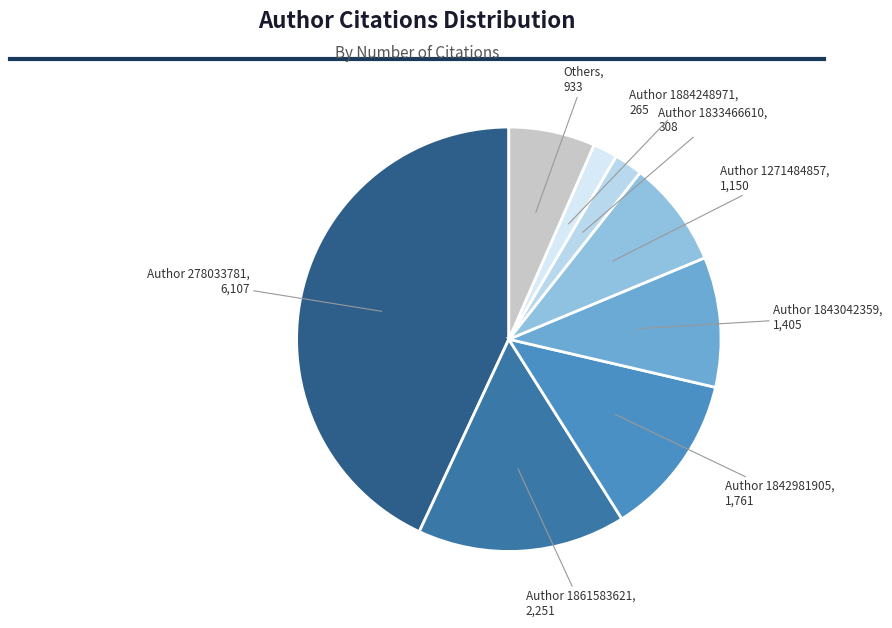

Between Author 1861583621 and Author 1842981905, which is larger?

Author 1861583621